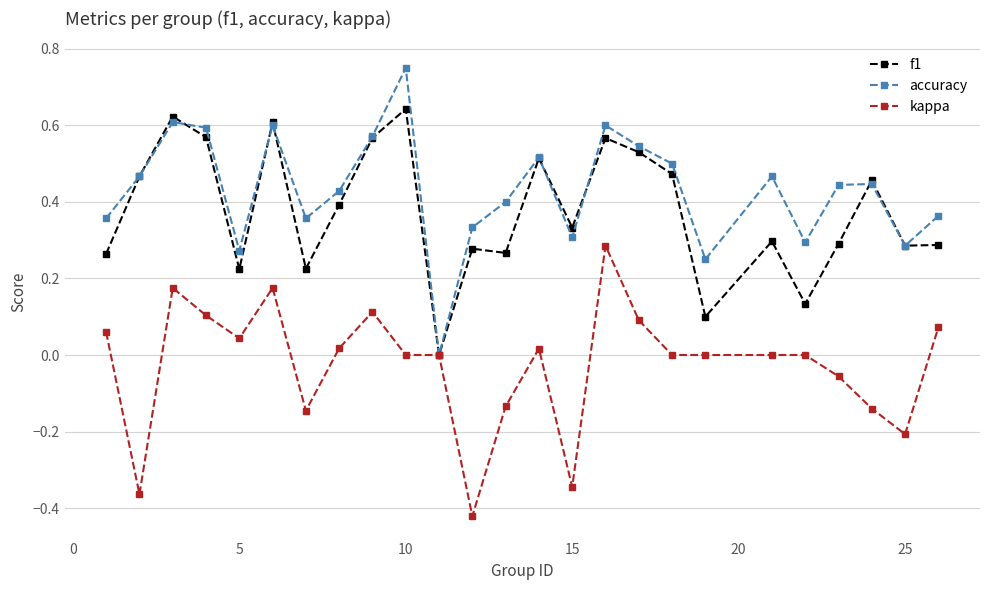

True or false: accuracy has more than 2 interior local peaks.

True